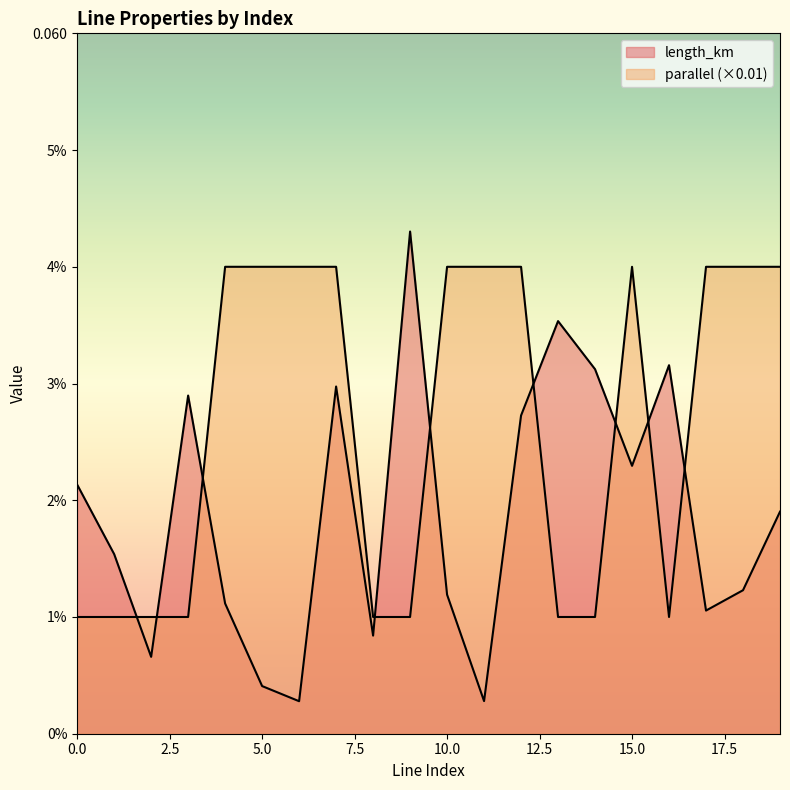

The length_km series shows 0.0 at 16. True or false?

True